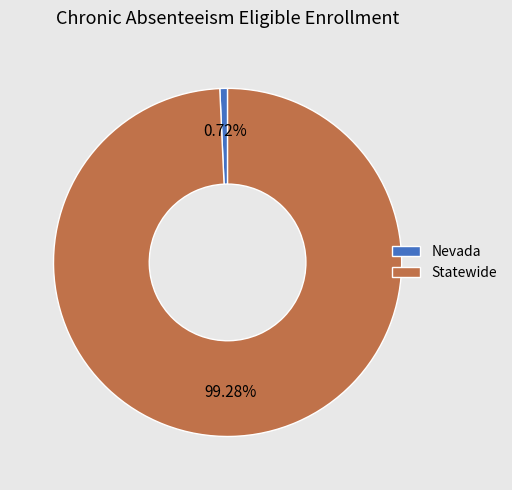

Which category has the smallest portion of the pie?

Nevada